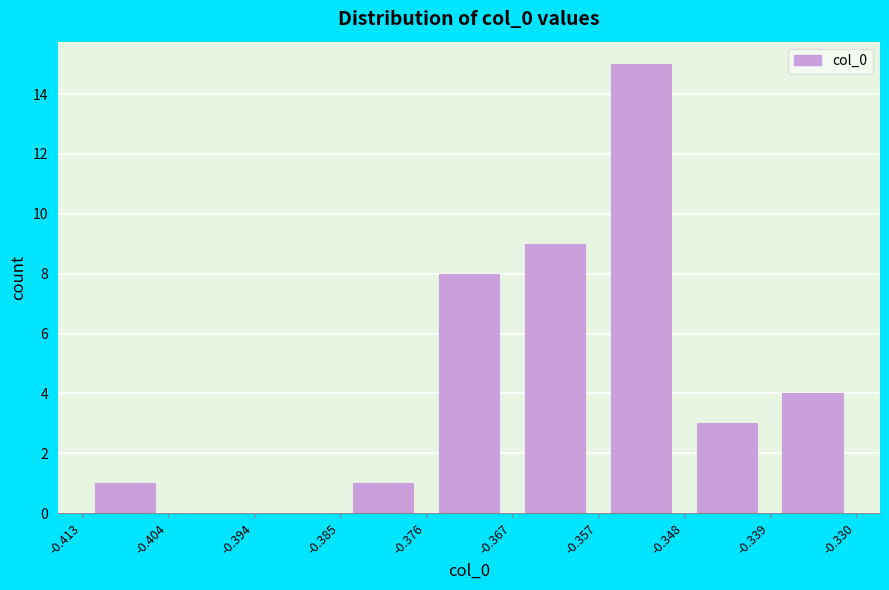

Which range on the x-axis has the tallest bar?

-0.357 to -0.348